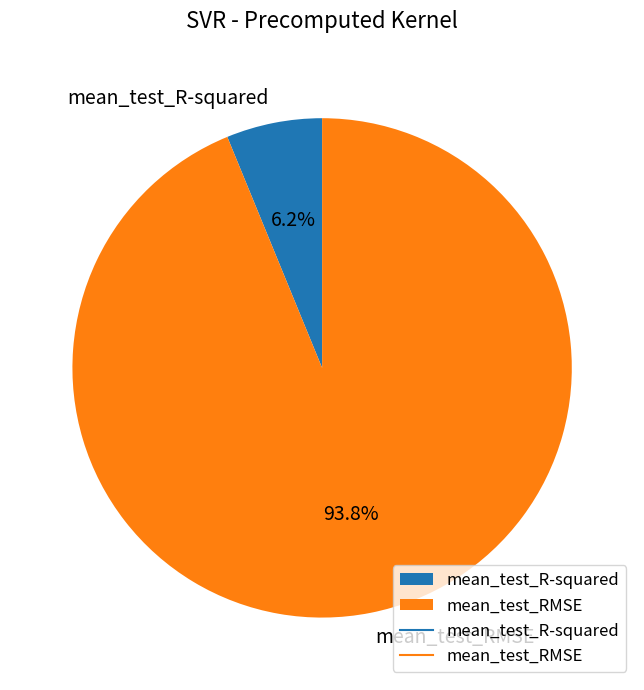

Rank the categories by value from highest to lowest.

mean_test_RMSE, mean_test_R-squared